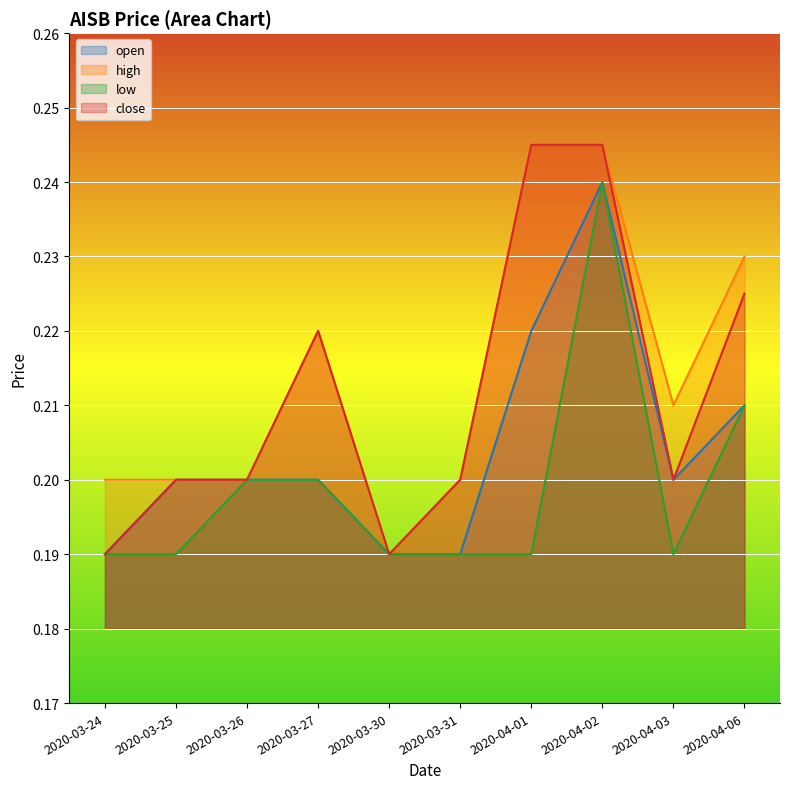

True or false: close and high intersect in this chart.

False